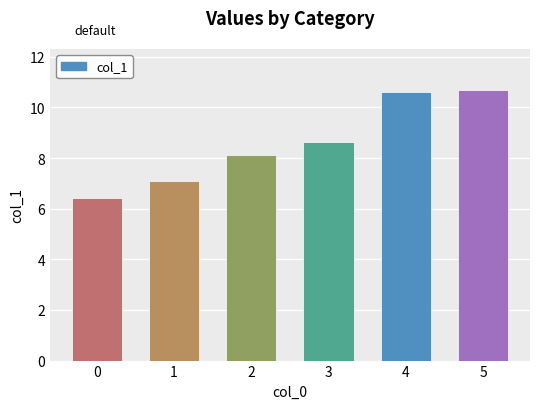

The chart shows a value of 1.8 at 1. True or false?

False